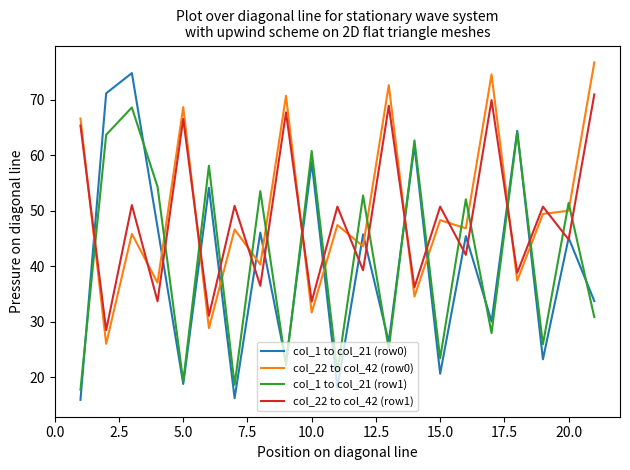

Is this an area chart (filled region under the line)?

No